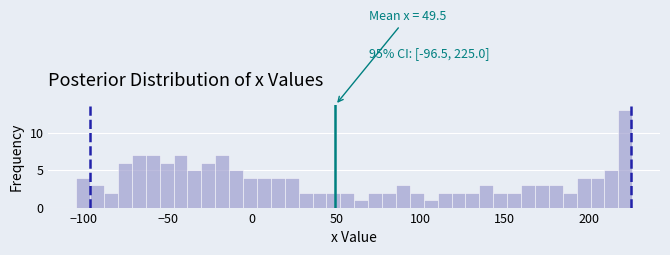

Read against the x-axis, roughly where is the centre of the tallest bar?

220